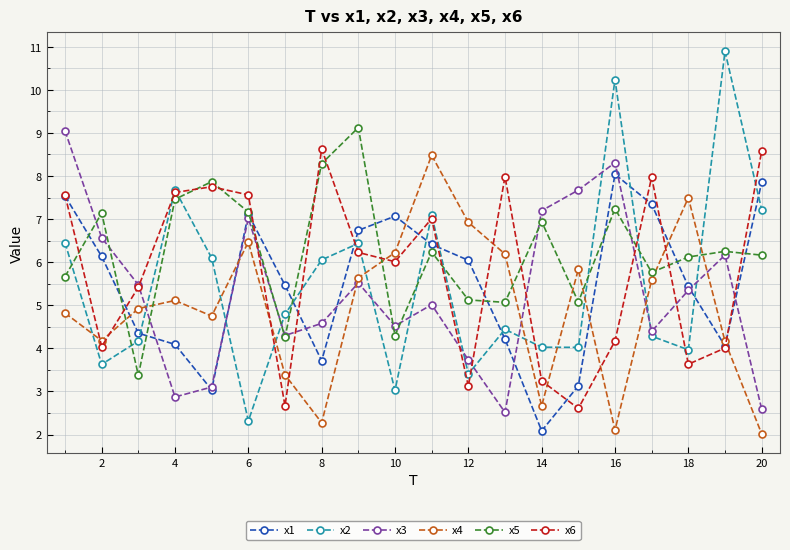

True or false: x2 and x3 intersect in this chart.

True